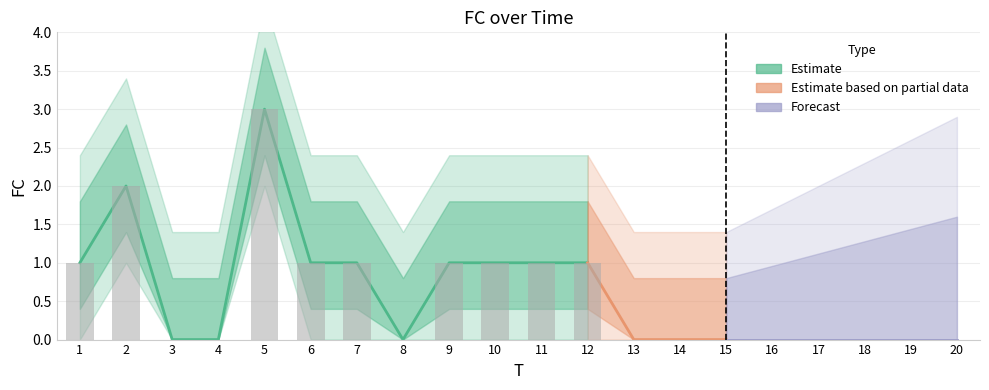

Rank the categories by value from lowest to highest.

3, 4, 8, 13, 14, 15, 16, 17, 18, 19, 20, 1, 6, 7, 9, 10, 11, 12, 2, 5